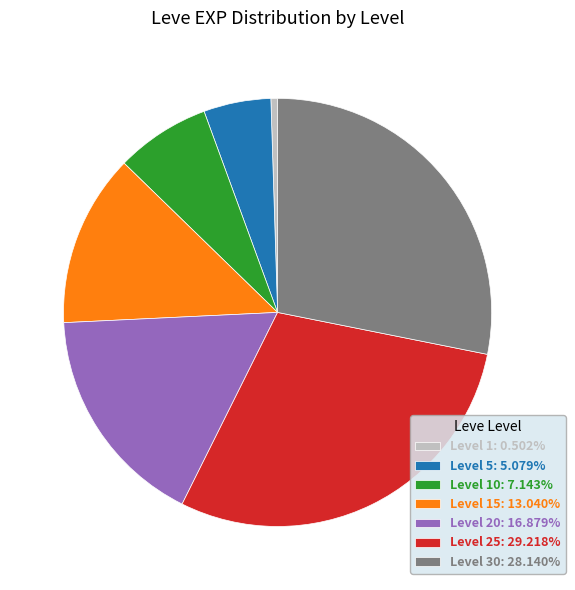

What is the ratio of the value at Level 25: 29.218% to the value at Level 15: 13.040%?

2.2